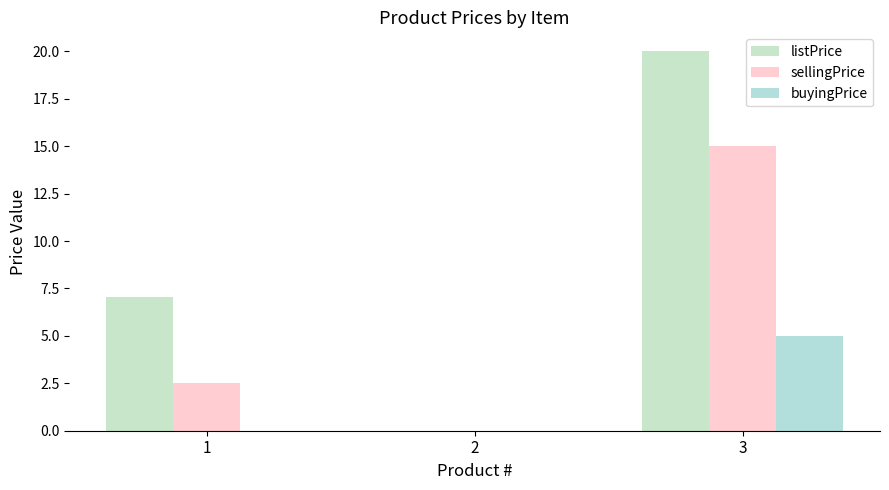

What is the value of the listPrice bar at the 1st from the left?

7.0